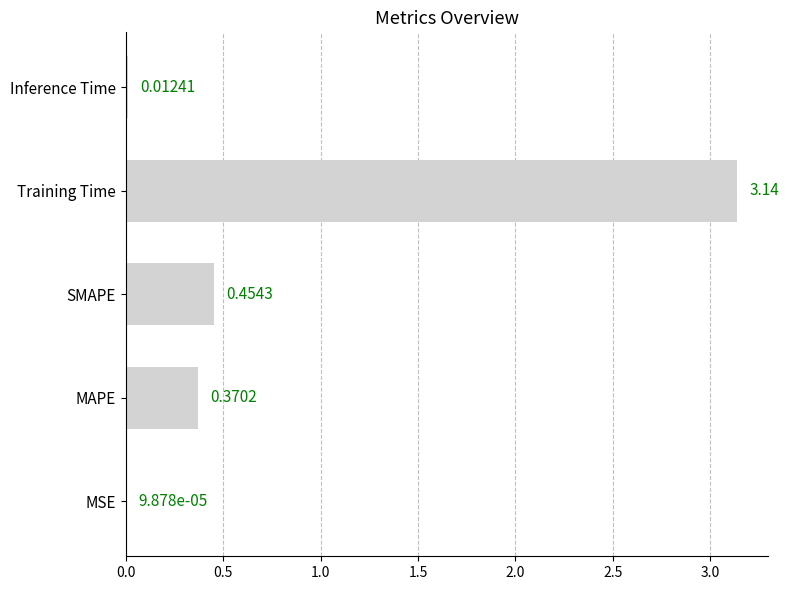

Which category has the highest value across all series?

Training Time